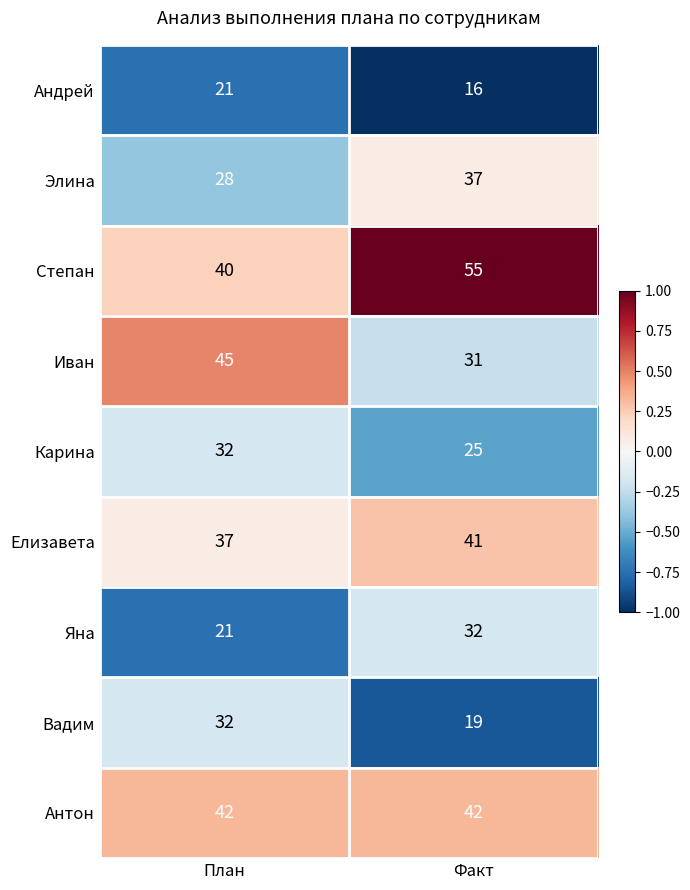

What is the total value across all series at Факт?

298